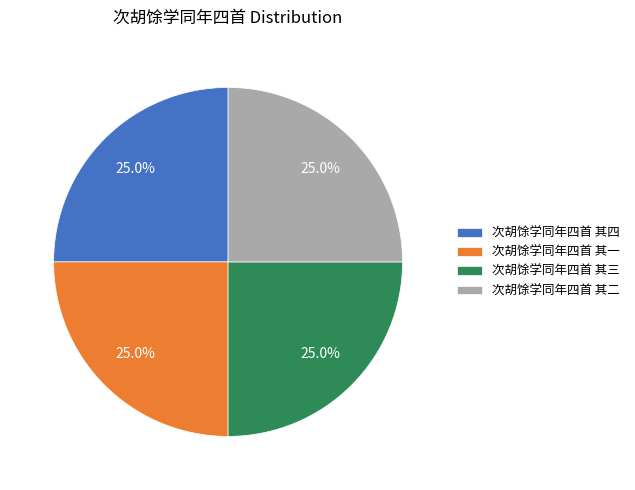

Is there any slice that represents more than half of the pie?

No